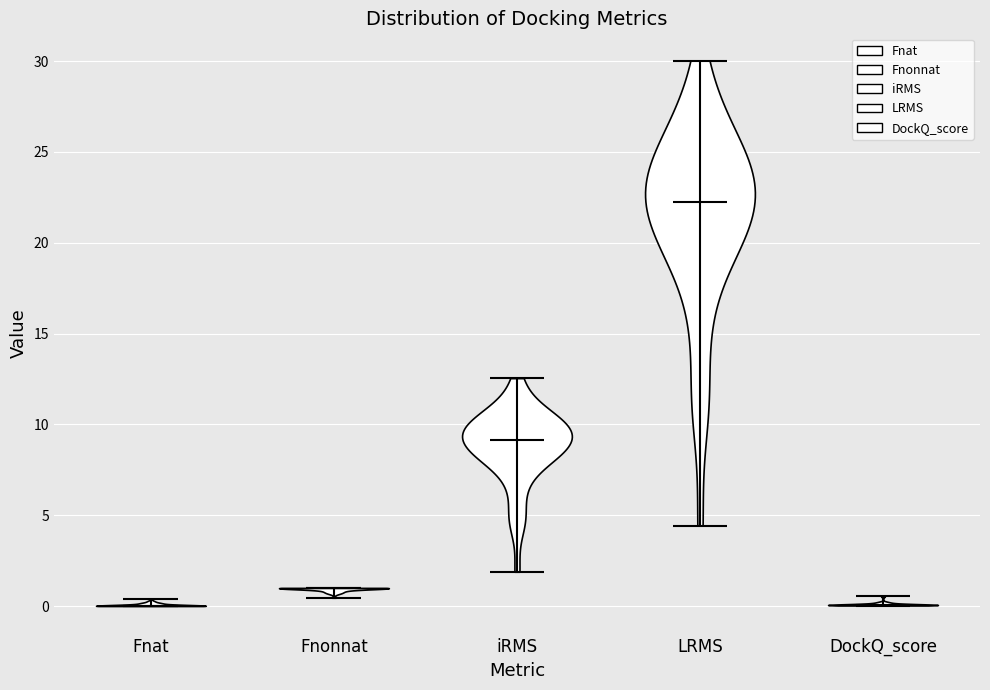

Reading left to right, read every violin against the y-axis: where its median line is, and the lowest and highest points it reaches. The values are not printed on the chart, so give them approximately, as read against the axis.

Fnat: median line 0.0, lowest point 0.0, highest point 0.5
Fnonnat: median line 1.0, lowest point 0.5, highest point 1.0
iRMS: median line 9.0, lowest point 2.0, highest point 12.5
LRMS: median line 22.0, lowest point 4.5, highest point 30.0
DockQ_score: median line 0.0, lowest point 0.0, highest point 0.5